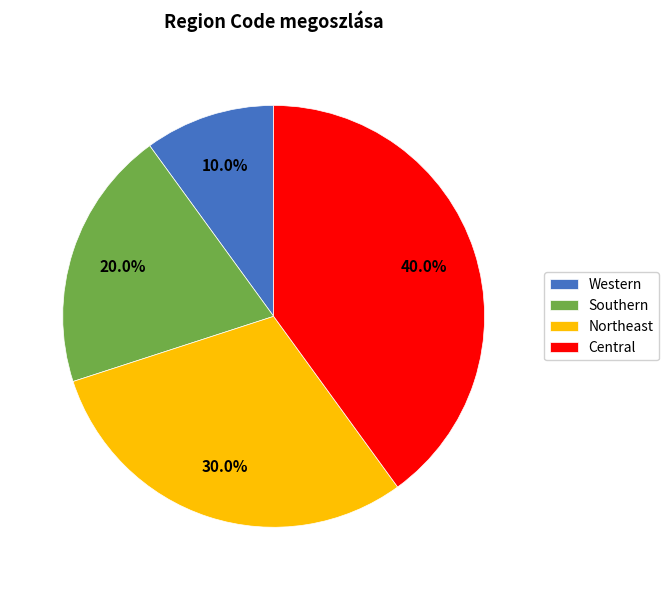

What percentage do Western and Central together represent?

50.0%